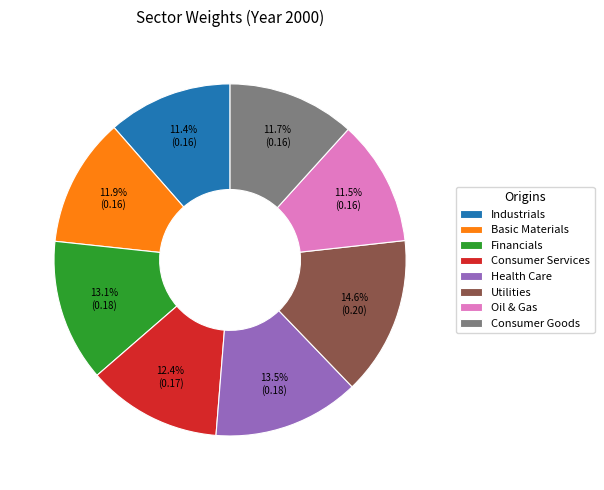

True or false: Utilities accounts for 22% of the total.

False